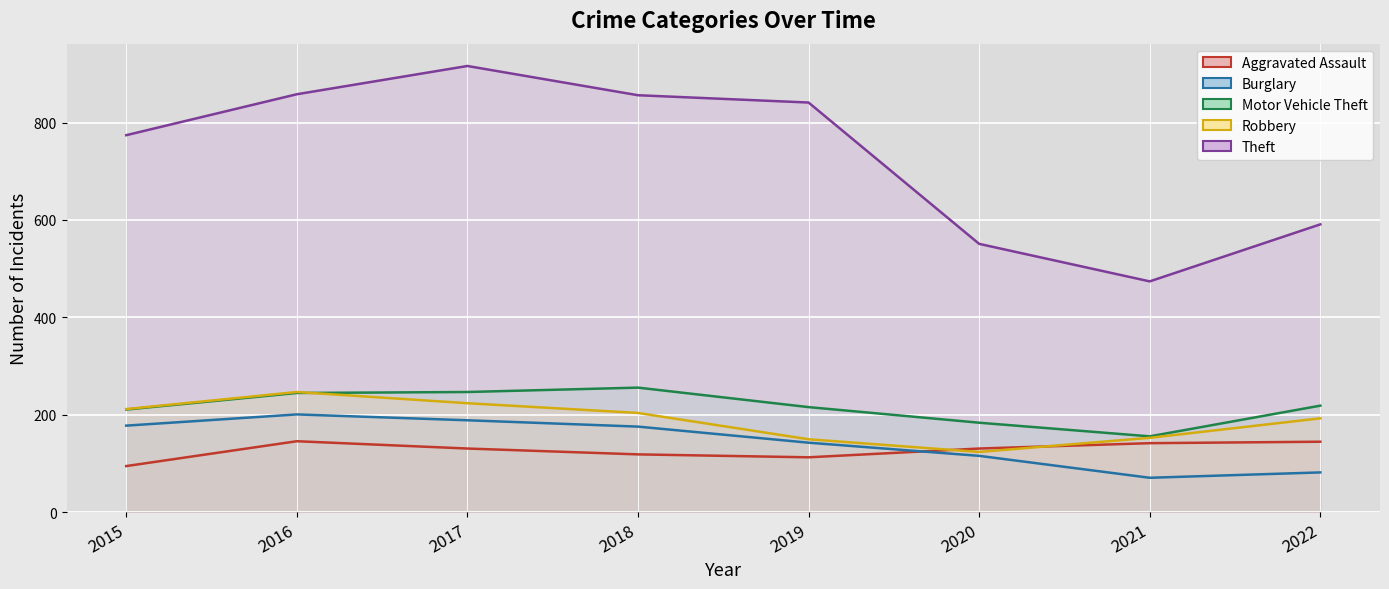

What is the value of the Burglary point at the 2nd from the left?

201